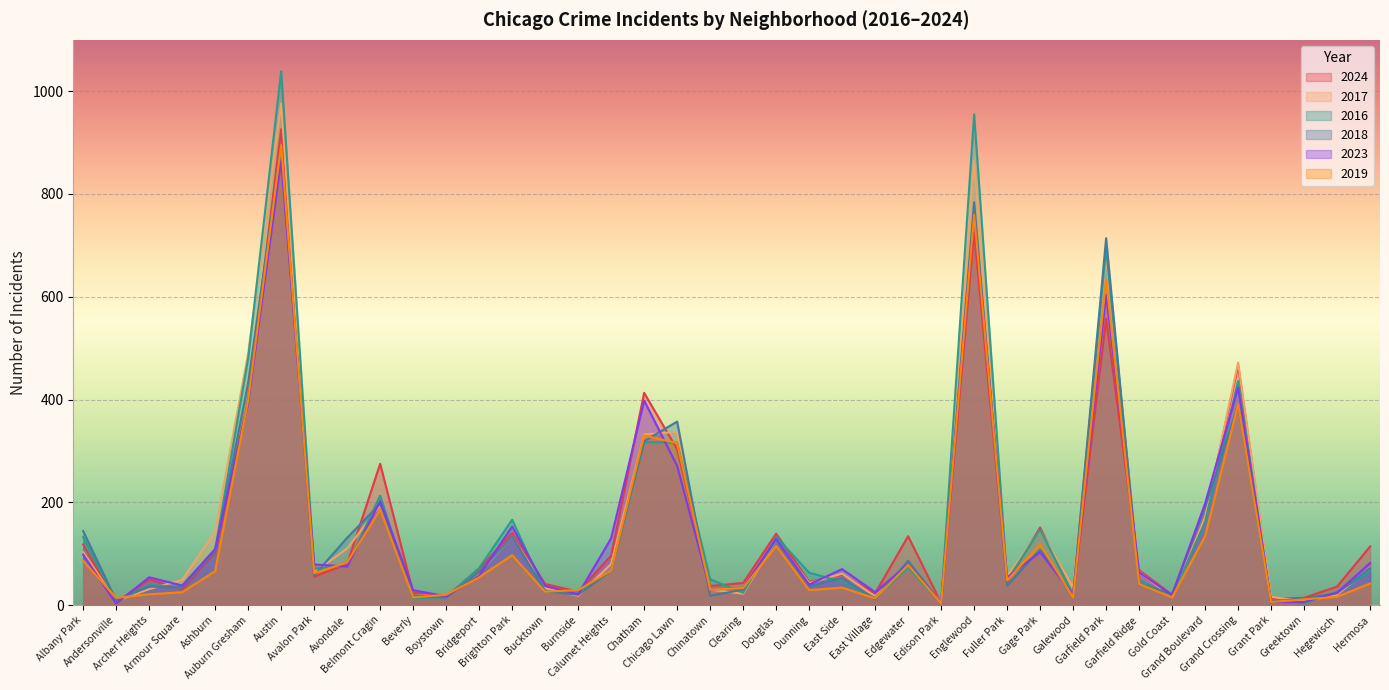

At which category does the chart reach its minimum across all series?

Greektown